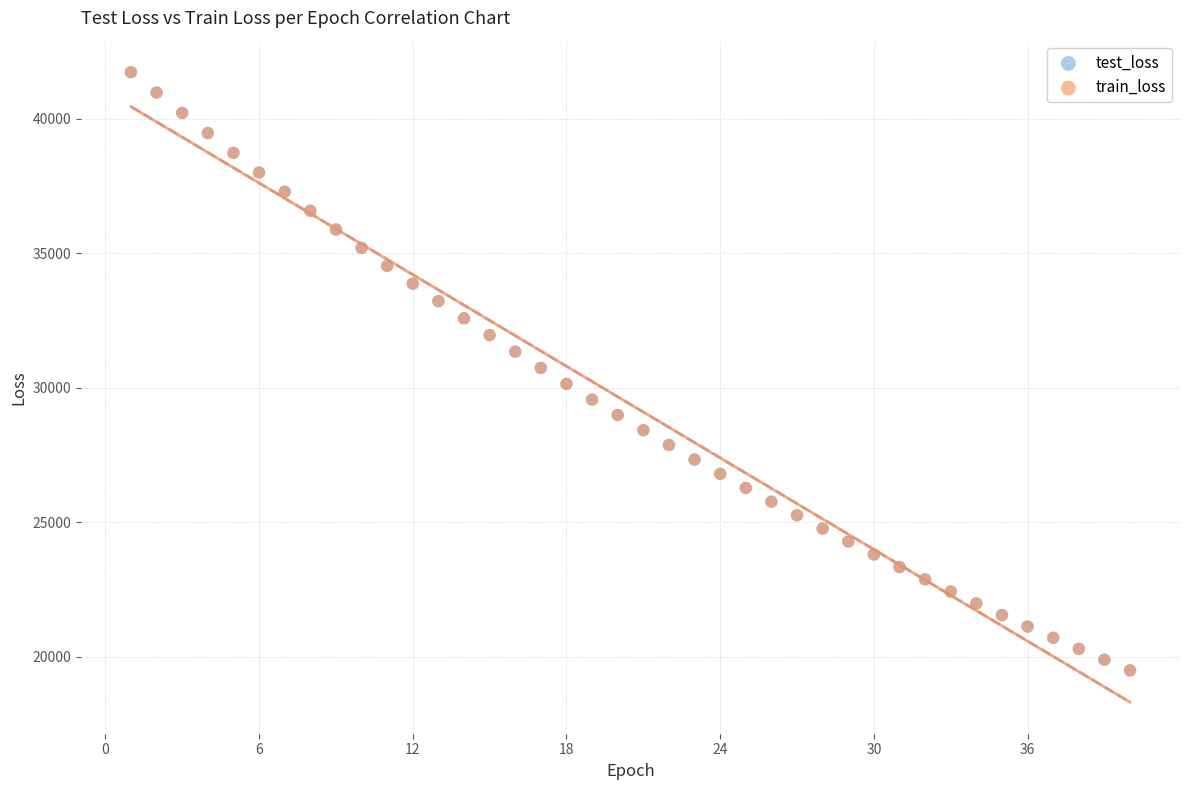

What are all the series names shown in the legend?

test_loss, train_loss